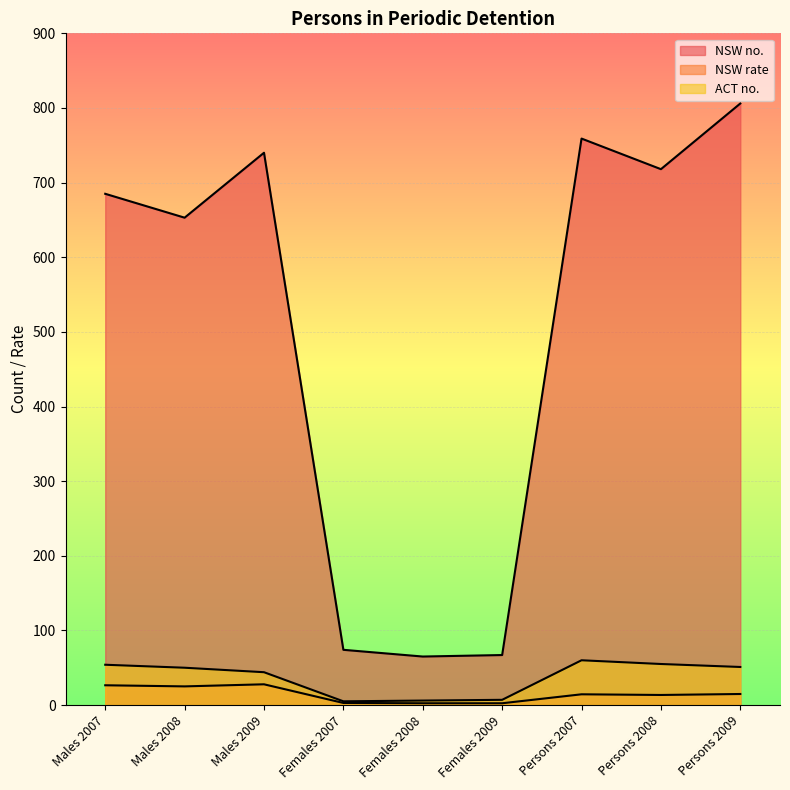

True or false: NSW rate and ACT no. cross at least once.

False